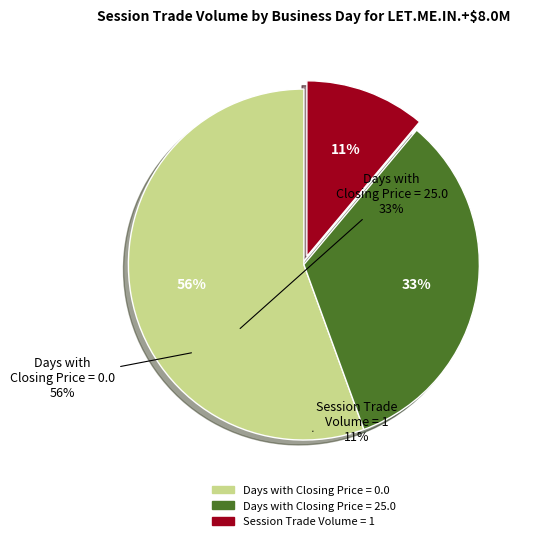

Which category has the smallest portion of the pie?

Session Trade Volume = 1